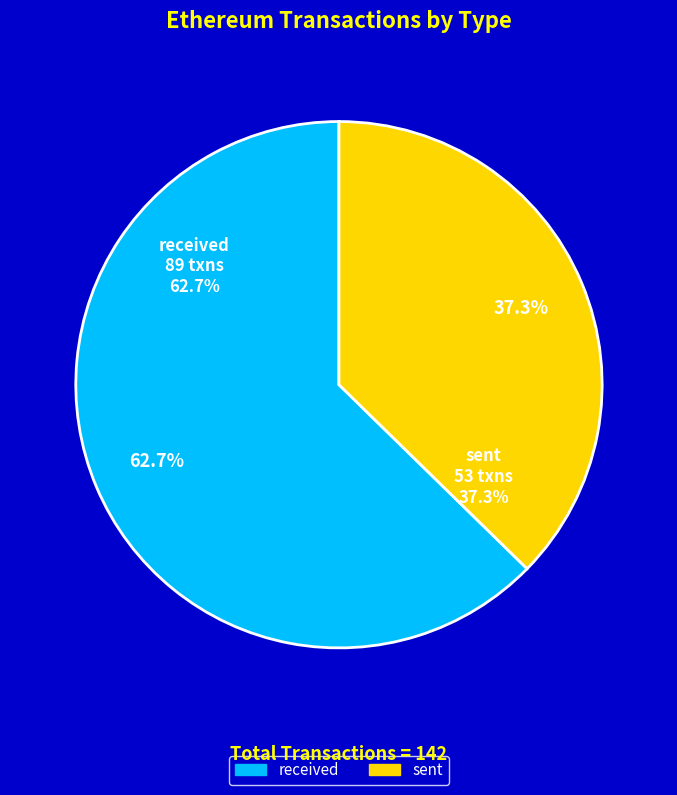

Approximately how many times larger is the value at received compared to sent?

1.7